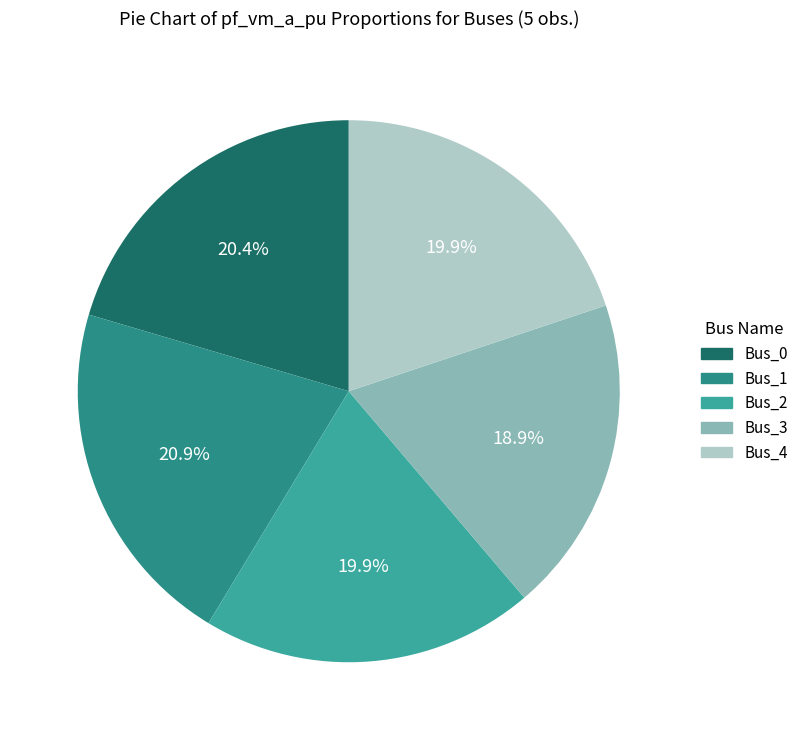

The Bus_0 slice represents 14% of the pie. True or false?

False